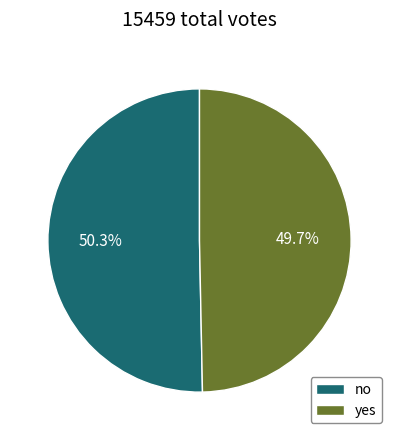

Rank the categories by value from lowest to highest.

yes, no